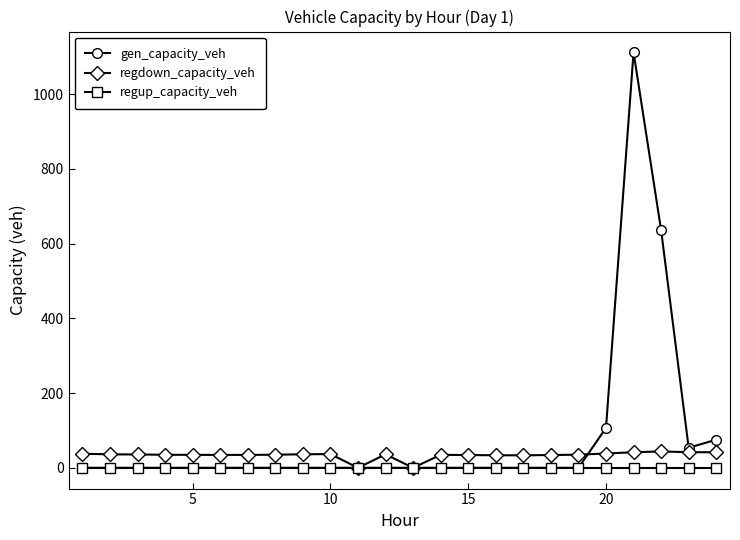

Which series has the largest range (max minus min)?

gen_capacity_veh